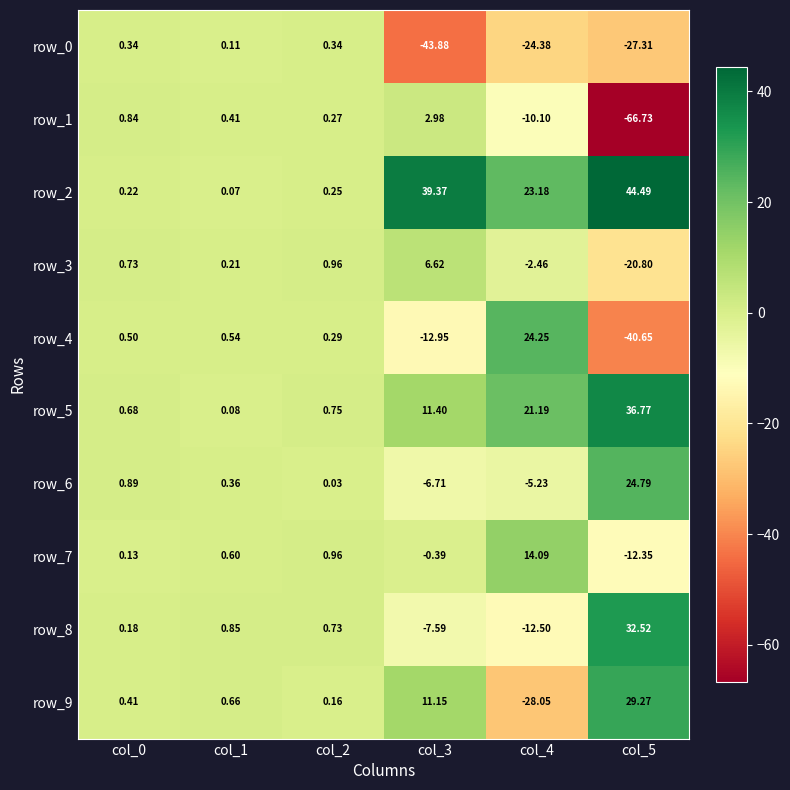

How many values in row_4 are below zero?

2